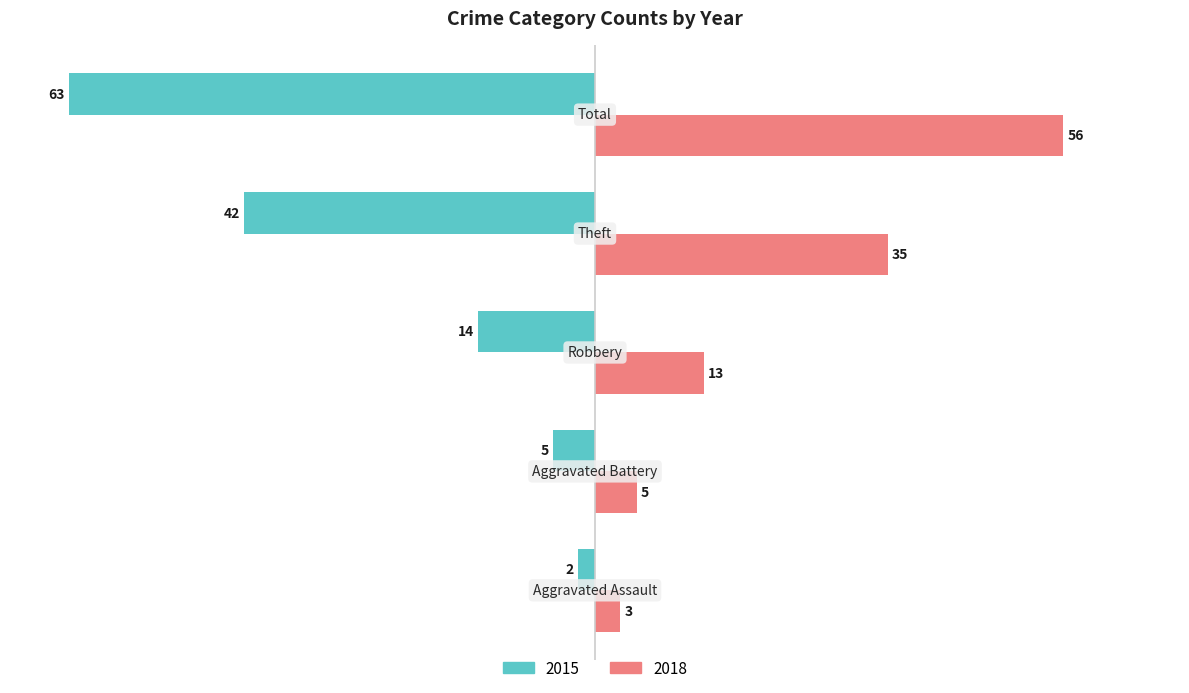

What is the average value of the 2015 series?

-25